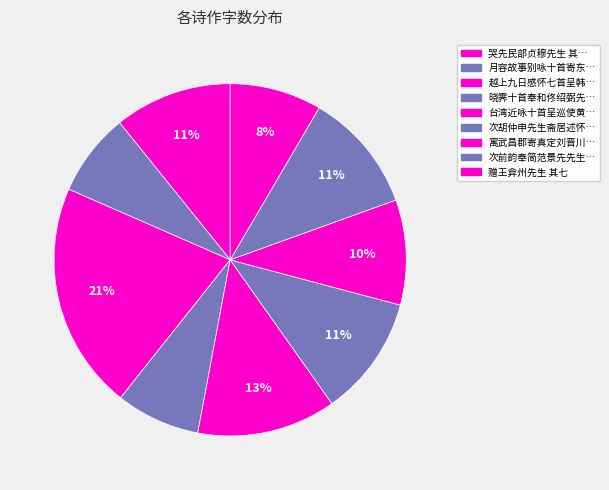

Rank the categories by value from lowest to highest.

月容故事别咏十首寄东篱香先生 其七, 晓霁十首奉和佟绍弼先生 其七, 赠王弇州先生 其七, 寓武昌郡寄真定刘晋川先生 其七, 哭先民部贞穆先生 其七, 次胡仲申先生斋居述怀韵十首兼简宋景濂先生 其七, 次前韵奉简范景先先生 其七, 台湾近咏十首呈巡使黄玉圃先生 其七, 越上九日感怀七首呈韩明善先生 其七